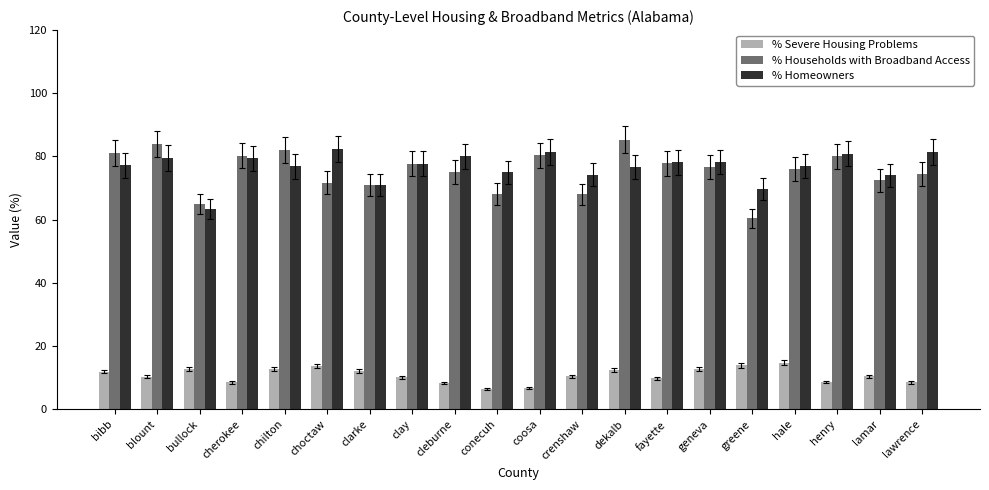

What is the average value of the % Homeowners series?

76.7